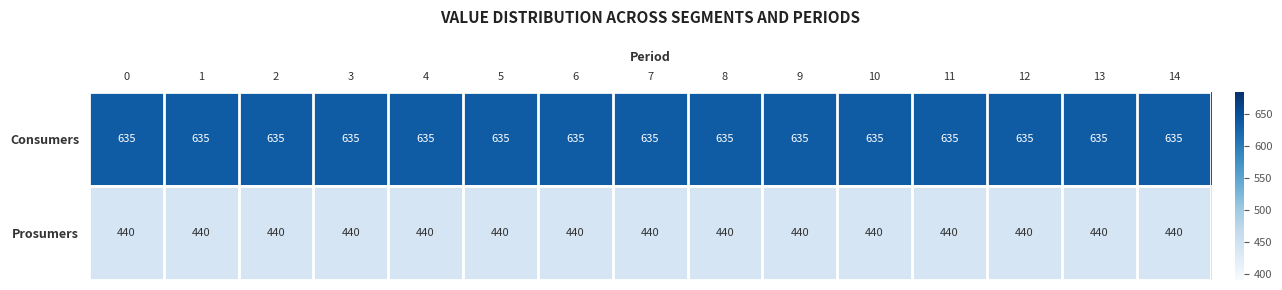

List the series in order of their overall mean, lowest first.

Prosumers, Consumers